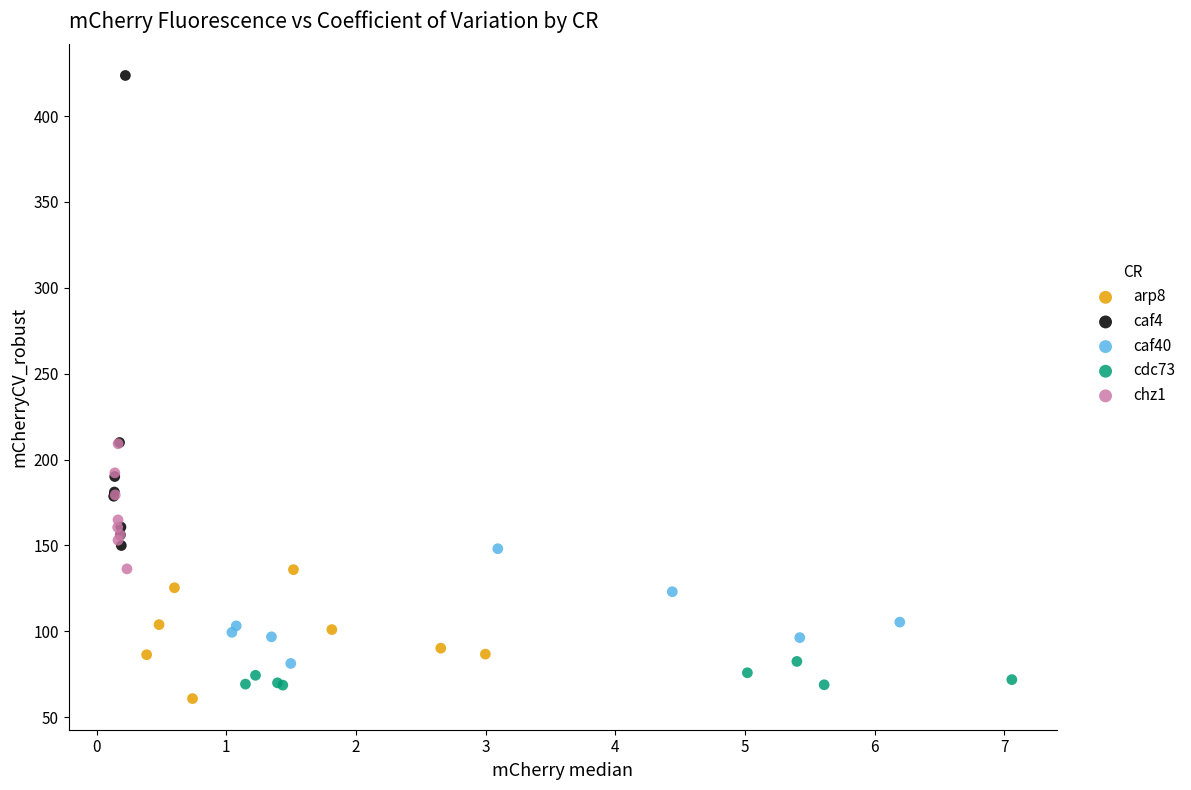

Which series contains the highest Y value?

caf4